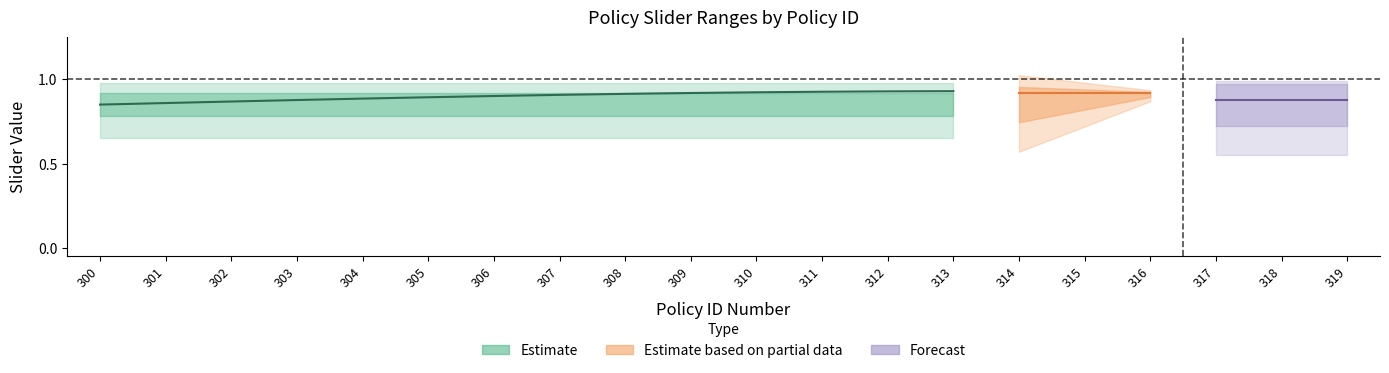

True or false: Min Slider Value and Max Slider Value intersect in this chart.

False